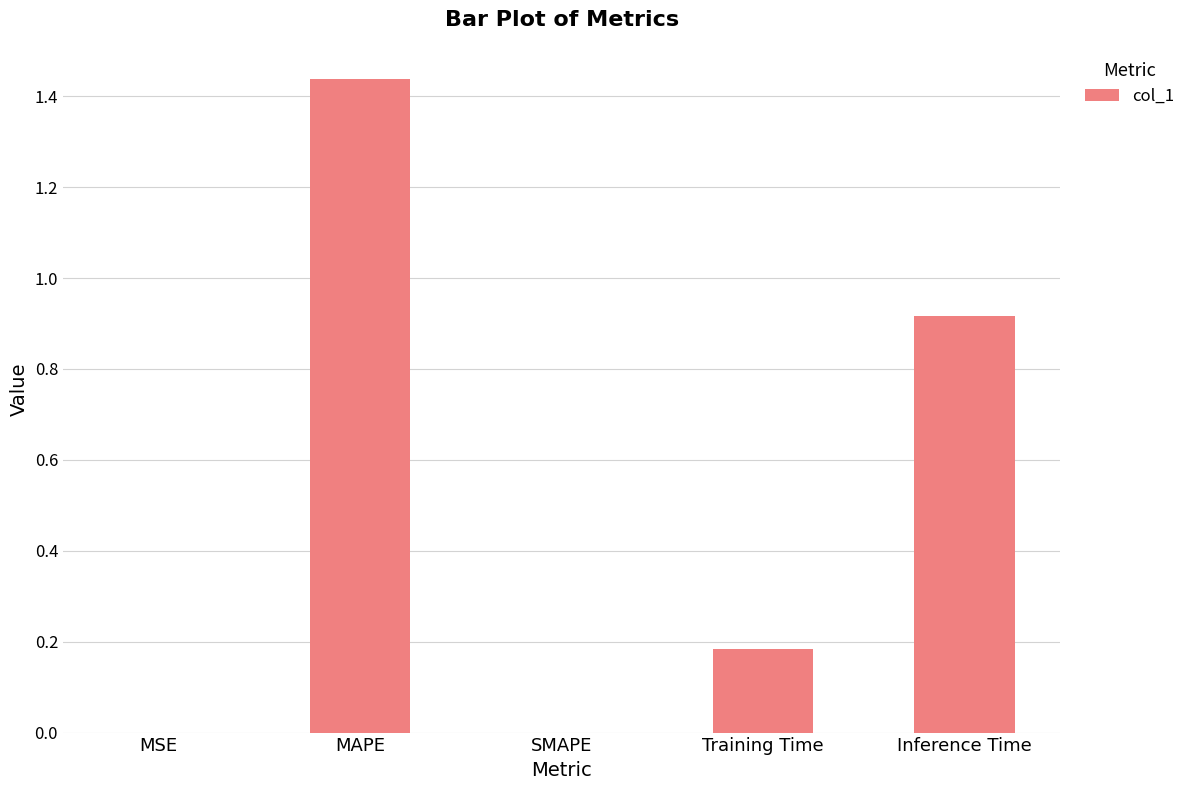

Which has a higher value, SMAPE or Training Time?

Training Time